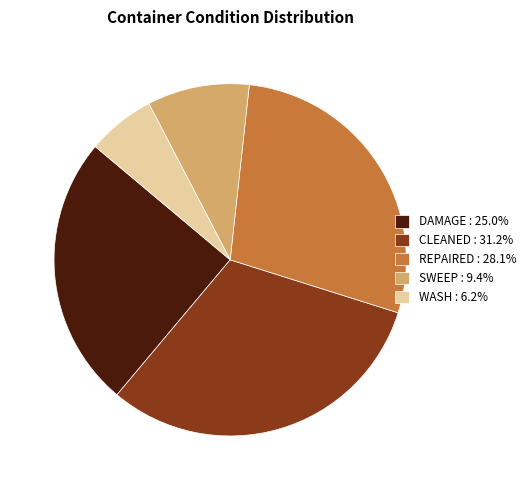

Does DAMAGE : 25.0% account for over 50% of the chart?

No